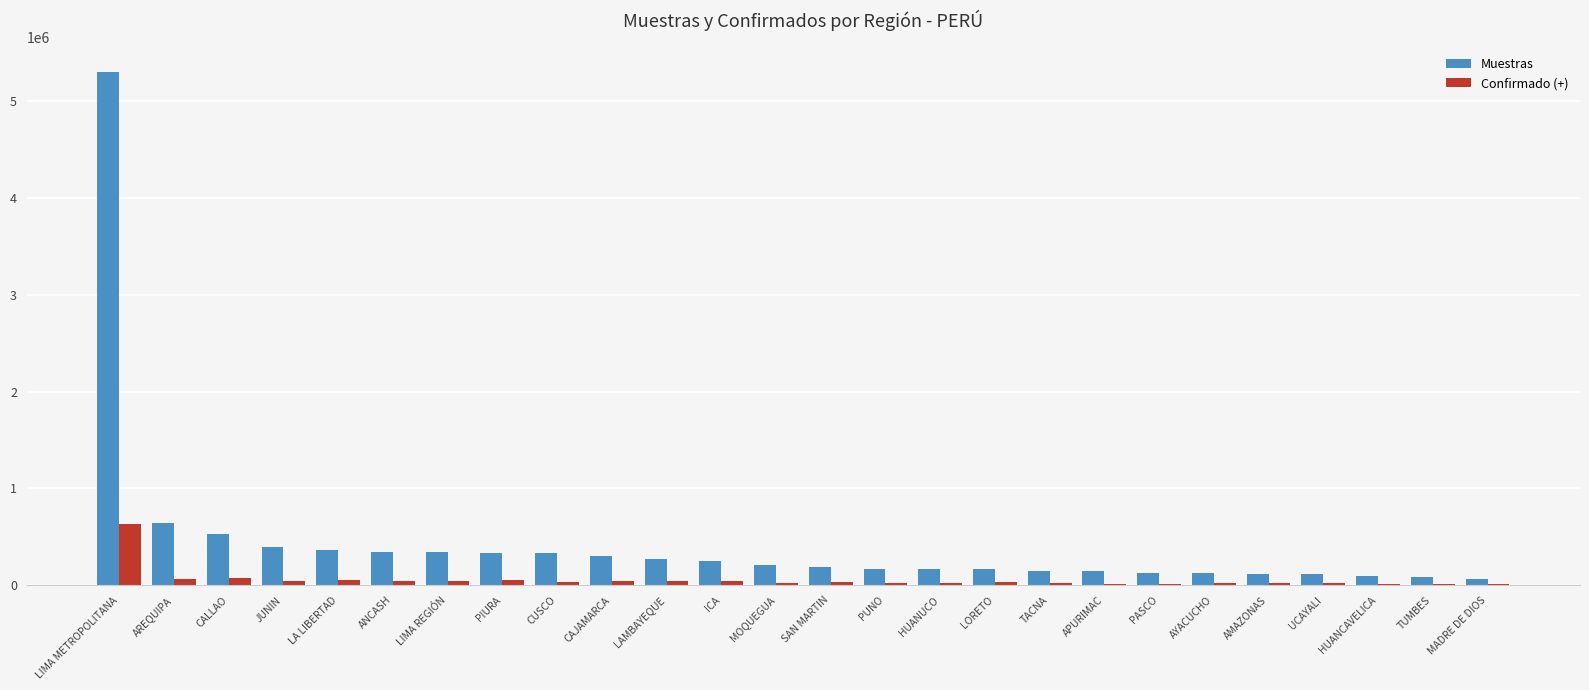

Which series has the largest total across all categories?

Muestras